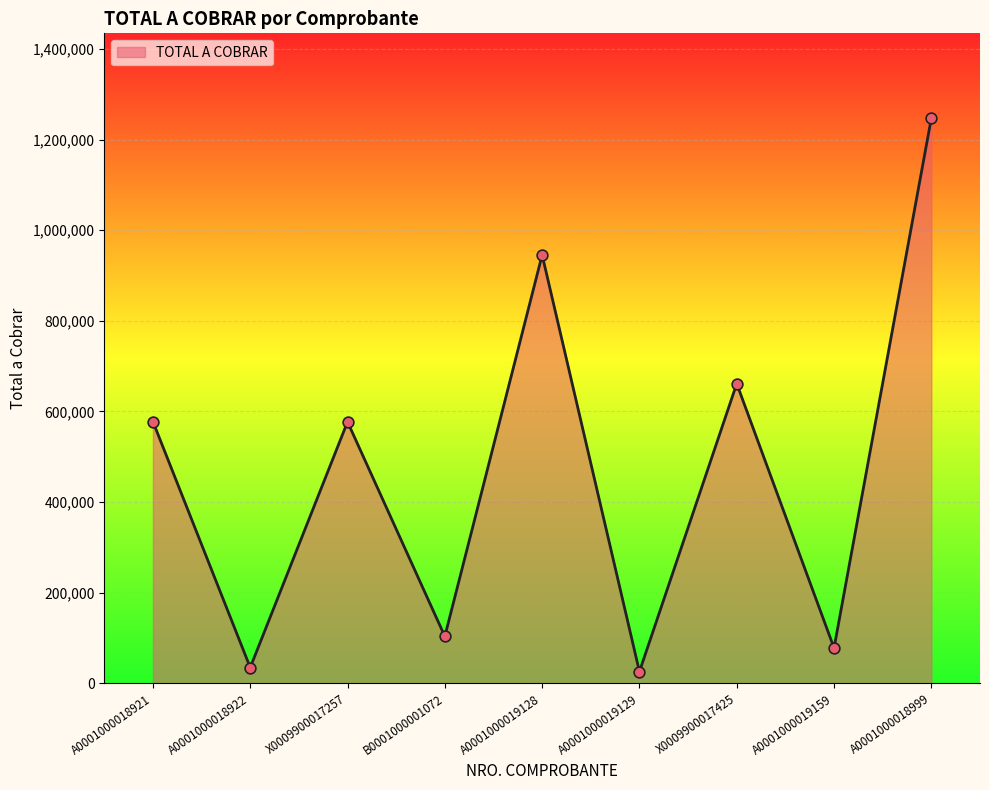

What is the change in value from A0001000018921 to X0009900017425?

+83732.2